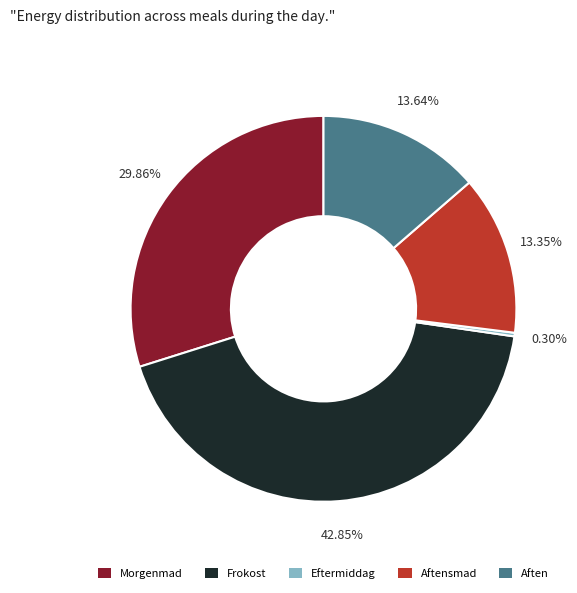

To the nearest percent, what is the difference between the largest and smallest slice percentages?

43%